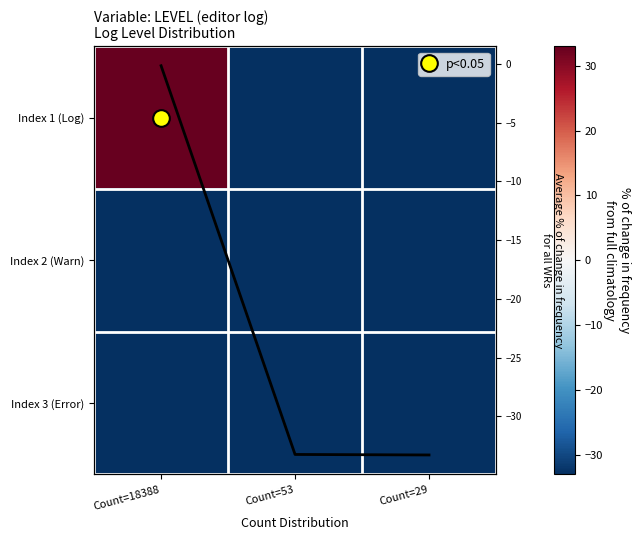

Which series has the widest spread of values?

Index 1 (Log)